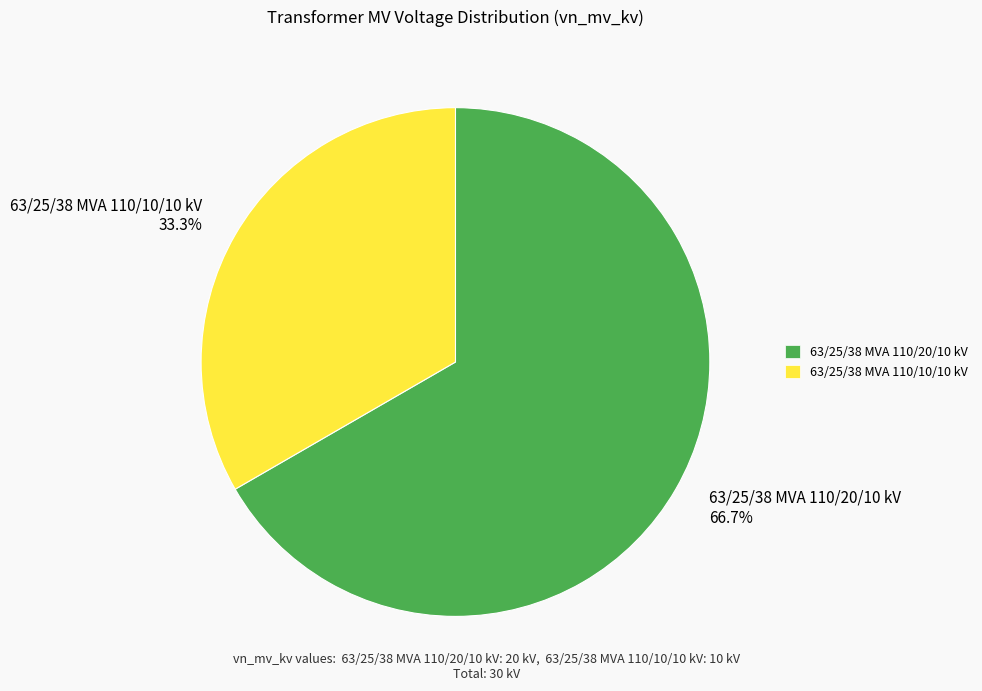

What is the ratio of the value at 63/25/38 MVA 110/10/10 kV to the value at 63/25/38 MVA 110/20/10 kV?

0.5